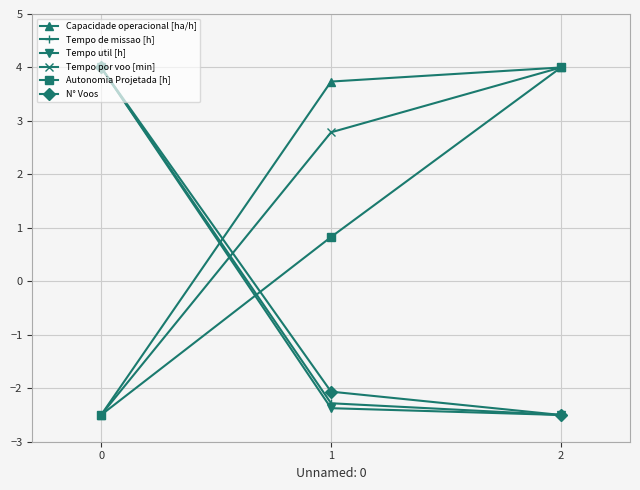

What is the value of the Tempo util [h] point at the 2nd from the left?

-2.4